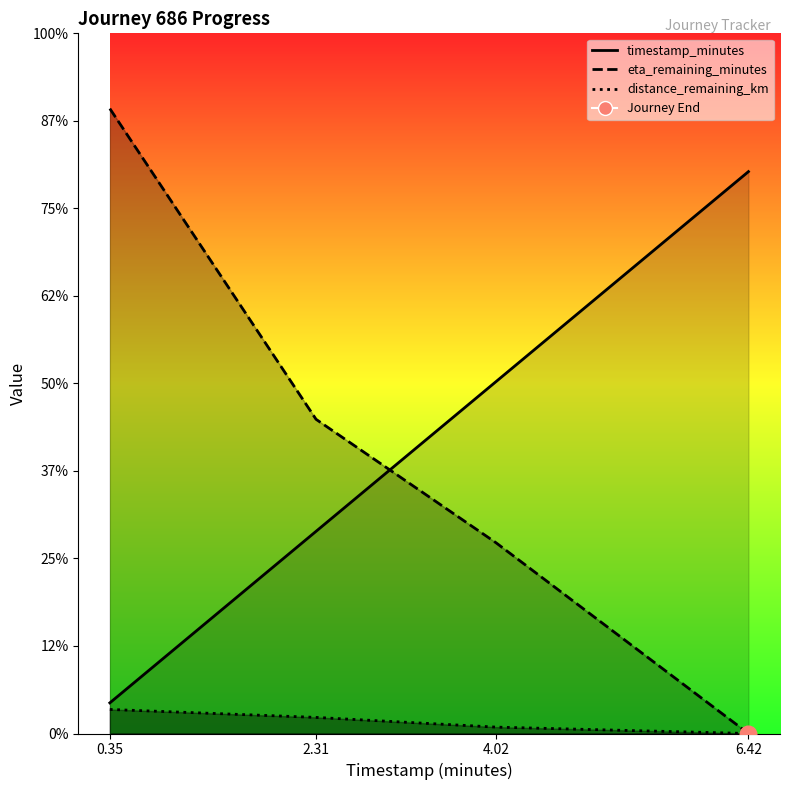

True or false: timestamp_minutes and eta_remaining_minutes intersect in this chart.

True